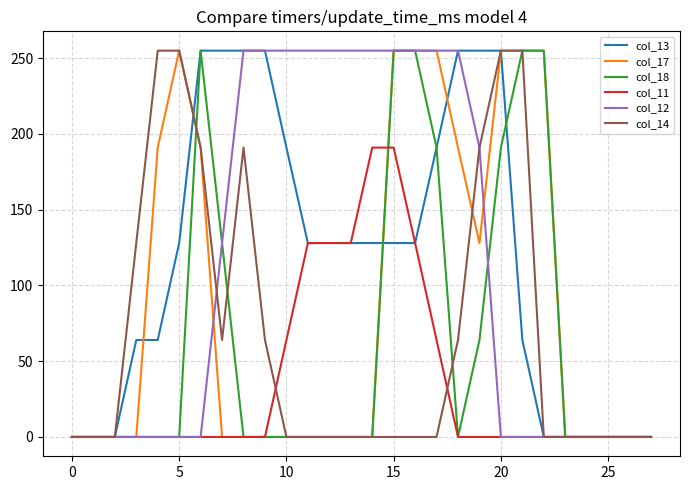

What is the maximum value for col_12?

255